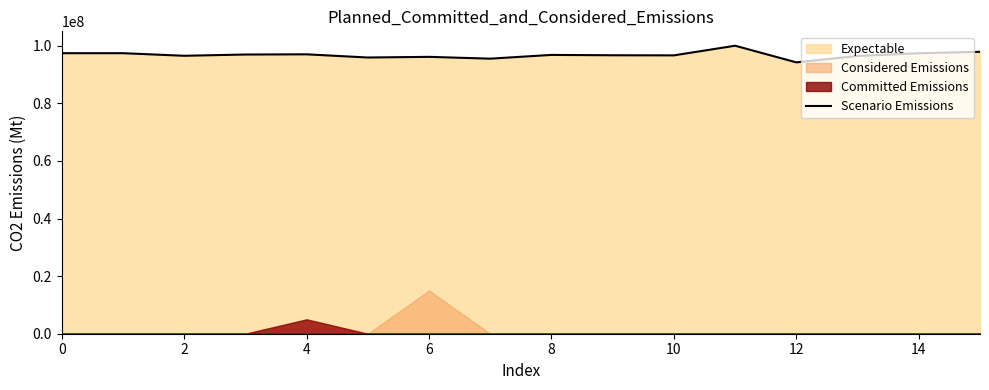

Reading right to left, transcribe all the data shown in this chart.

97891258.3	97388842.1	96445901.4	94224709.7	100000000.0	96654399.0	96688818.7	96810881.4	95511162.0	96137207.1	95911891.2	97015317.8	96946563.3	96514097.5	97410043.3	97410431.8